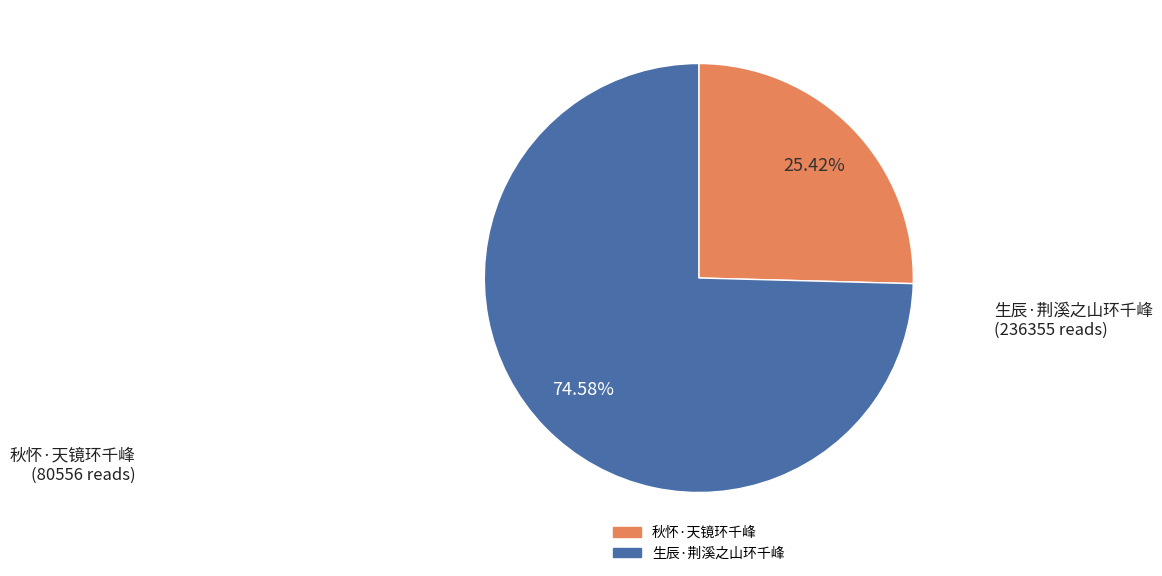

To the nearest percent, what is the difference between the largest and smallest slice percentages?

49%